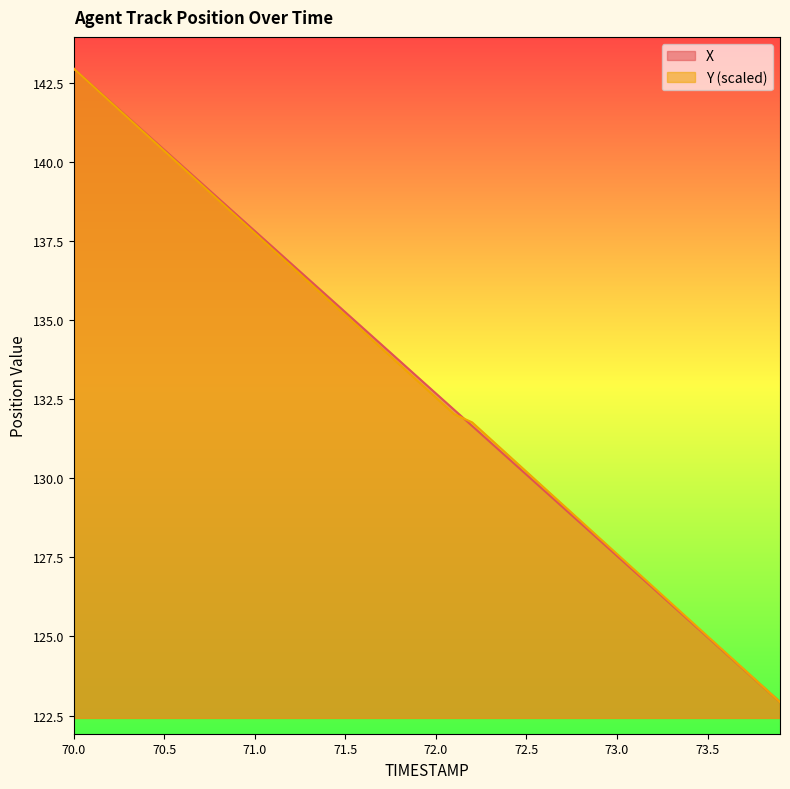

Is it true that X equals 137.8 at 71.0?

True